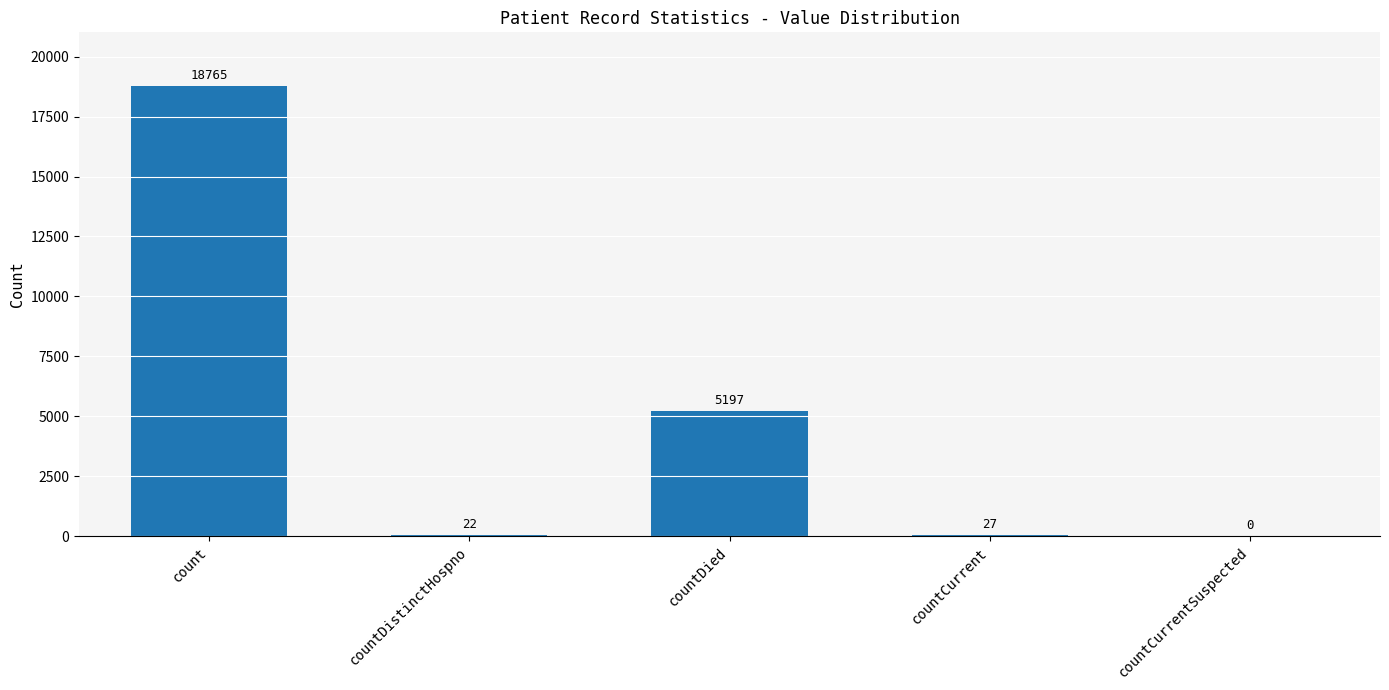

The value at countDistinctHospno is 22. True or false?

True